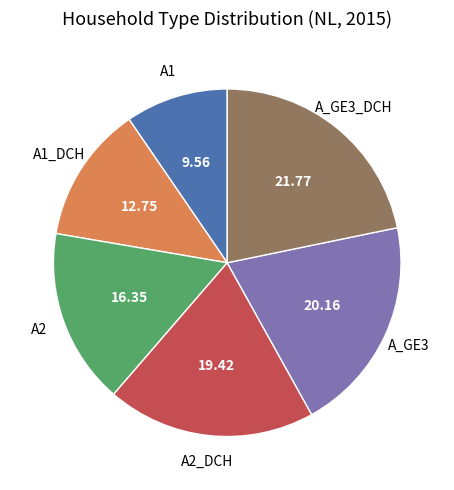

Combined, do A1_DCH and A2_DCH account for over 50%?

No